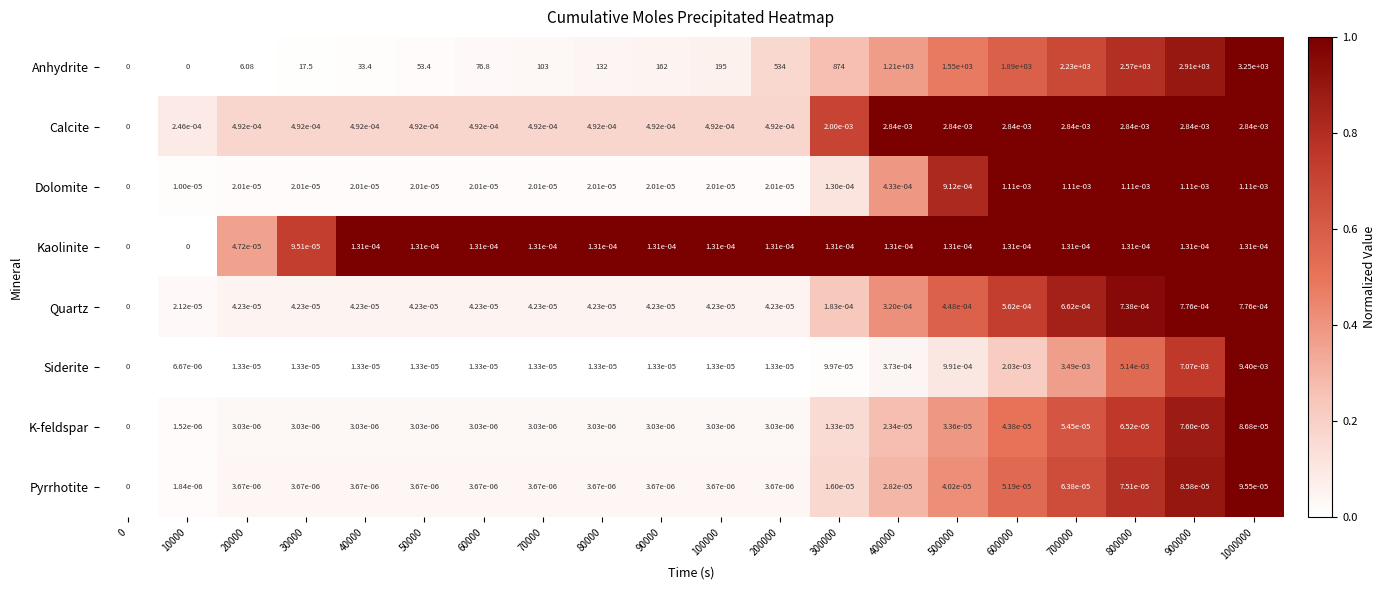

Rank the series by their maximum value, from lowest to highest.

K-feldspar, Pyrrhotite, Kaolinite, Quartz, Dolomite, Calcite, Siderite, Anhydrite